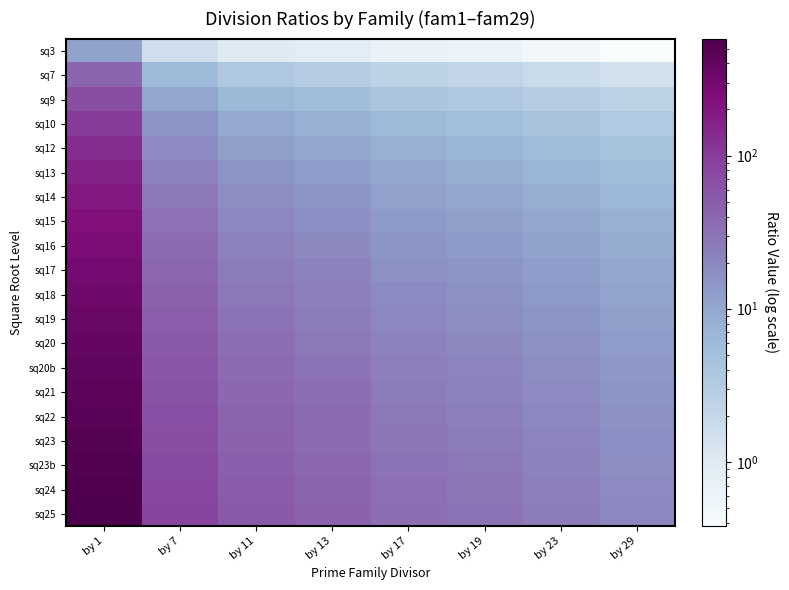

Reading left to right, transcribe all the data shown in this chart.

sq3: by 1=11.0	by 7=1.6	by 11=1.0	by 13=0.8	by 17=0.6	by 19=0.6	by 23=0.5	by 29=0.4
sq7: by 1=41.0	by 7=5.9	by 11=3.7	by 13=3.2	by 17=2.4	by 19=2.2	by 23=1.8	by 29=1.4
sq9: by 1=71.0	by 7=10.1	by 11=6.5	by 13=5.5	by 17=4.2	by 19=3.7	by 23=3.1	by 29=2.4
sq10: by 1=101.0	by 7=14.4	by 11=9.2	by 13=7.8	by 17=5.9	by 19=5.3	by 23=4.4	by 29=3.5
sq12: by 1=131.0	by 7=18.7	by 11=11.9	by 13=10.1	by 17=7.7	by 19=6.9	by 23=5.7	by 29=4.5
sq13: by 1=161.0	by 7=23.0	by 11=14.6	by 13=12.4	by 17=9.5	by 19=8.5	by 23=7.0	by 29=5.6
sq14: by 1=191.0	by 7=27.3	by 11=17.4	by 13=14.7	by 17=11.2	by 19=10.1	by 23=8.3	by 29=6.6
sq15: by 1=221.0	by 7=31.6	by 11=20.1	by 13=17.0	by 17=13.0	by 19=11.6	by 23=9.6	by 29=7.6
sq16: by 1=251.0	by 7=35.9	by 11=22.8	by 13=19.3	by 17=14.8	by 19=13.2	by 23=10.9	by 29=8.7
sq17: by 1=281.0	by 7=40.1	by 11=25.5	by 13=21.6	by 17=16.5	by 19=14.8	by 23=12.2	by 29=9.7
sq18: by 1=311.0	by 7=44.4	by 11=28.3	by 13=23.9	by 17=18.3	by 19=16.4	by 23=13.5	by 29=10.7
sq19: by 1=341.0	by 7=48.7	by 11=31.0	by 13=26.2	by 17=20.1	by 19=17.9	by 23=14.8	by 29=11.8
sq20: by 1=371.0	by 7=53.0	by 11=33.7	by 13=28.5	by 17=21.8	by 19=19.5	by 23=16.1	by 29=12.8
sq20b: by 1=401.0	by 7=57.3	by 11=36.5	by 13=30.8	by 17=23.6	by 19=21.1	by 23=17.4	by 29=13.8
sq21: by 1=431.0	by 7=61.6	by 11=39.2	by 13=33.2	by 17=25.4	by 19=22.7	by 23=18.7	by 29=14.9
sq22: by 1=461.0	by 7=65.9	by 11=41.9	by 13=35.5	by 17=27.1	by 19=24.3	by 23=20.0	by 29=15.9
sq23: by 1=491.0	by 7=70.1	by 11=44.6	by 13=37.8	by 17=28.9	by 19=25.8	by 23=21.3	by 29=16.9
sq23b: by 1=521.0	by 7=74.4	by 11=47.4	by 13=40.1	by 17=30.6	by 19=27.4	by 23=22.7	by 29=18.0
sq24: by 1=551.0	by 7=78.7	by 11=50.1	by 13=42.4	by 17=32.4	by 19=29.0	by 23=24.0	by 29=19.0
sq25: by 1=581.0	by 7=83.0	by 11=52.8	by 13=44.7	by 17=34.2	by 19=30.6	by 23=25.3	by 29=20.0